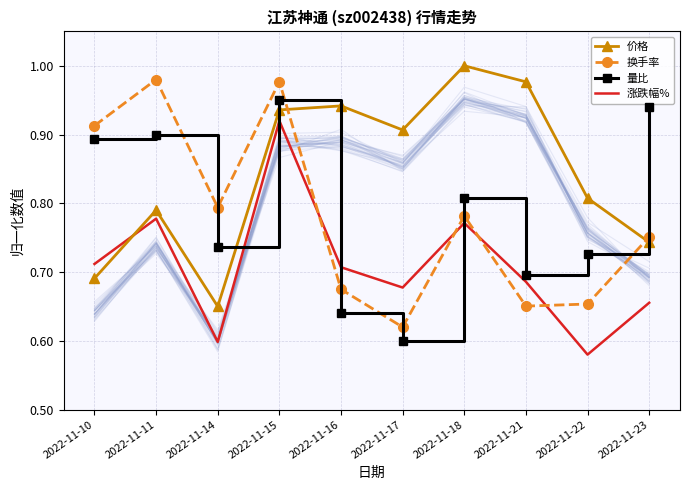

Where do 换手率 and 涨跌幅% first cross each other?

2022-11-15 and 2022-11-16